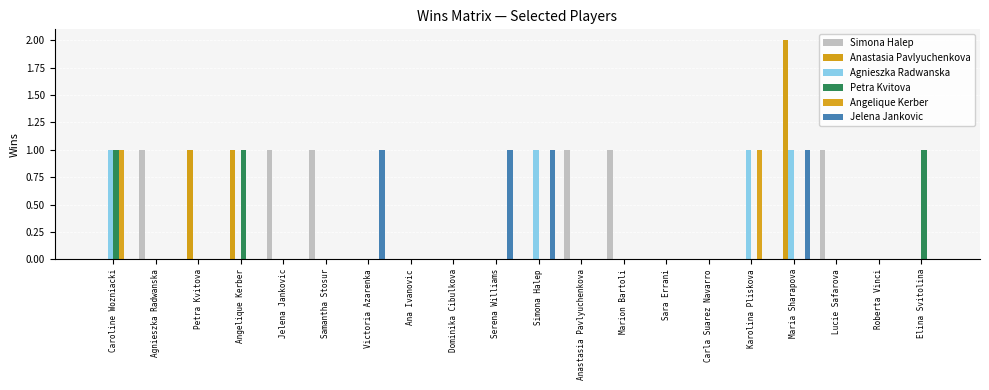

Which series has the largest range (max minus min)?

Anastasia Pavlyuchenkova